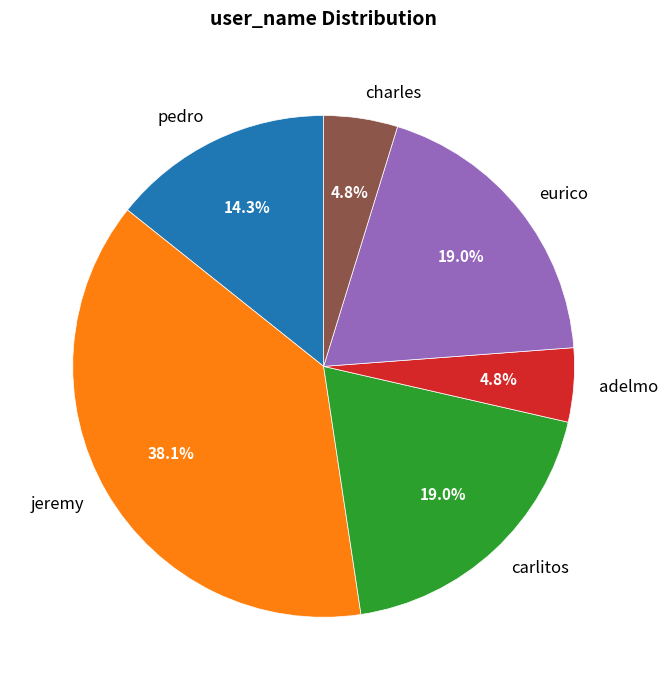

How many segments does this pie chart have?

6